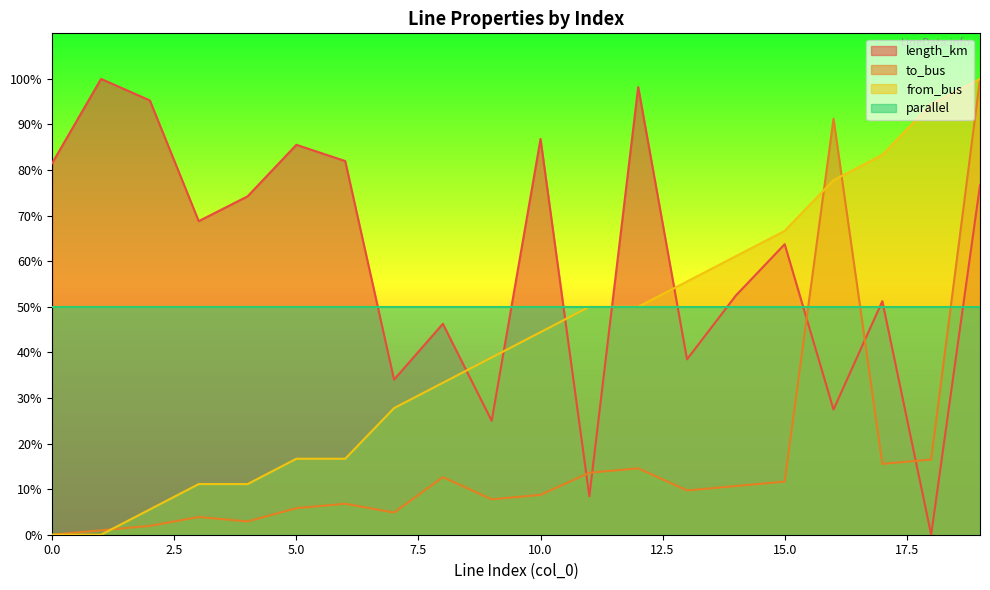

What is the difference between the second highest and minimum values in the to_bus series?

91.3